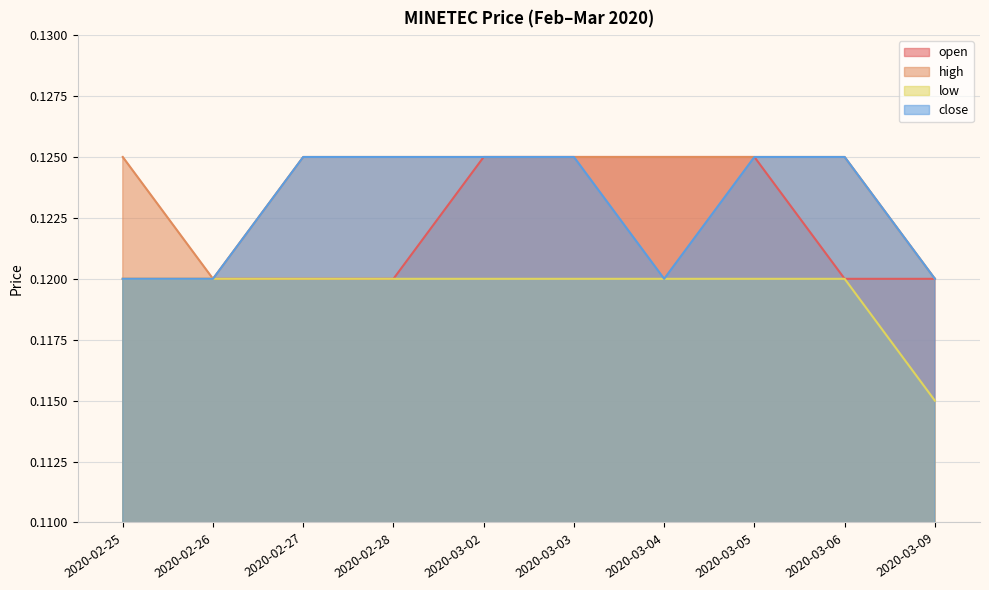

Which series has the largest total across all categories?

high